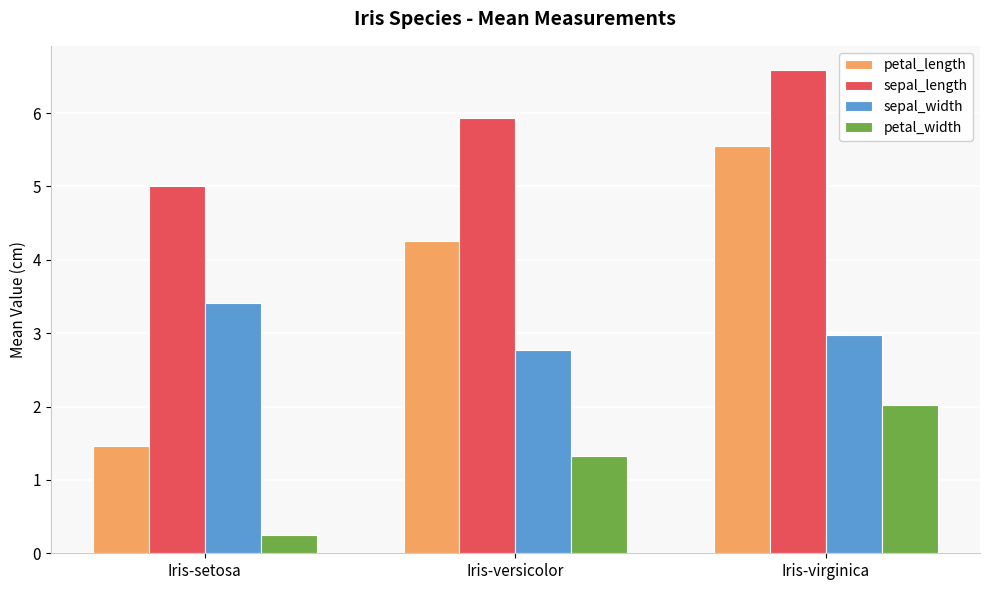

What are all the series names shown in the legend?

petal_length, sepal_length, sepal_width, petal_width